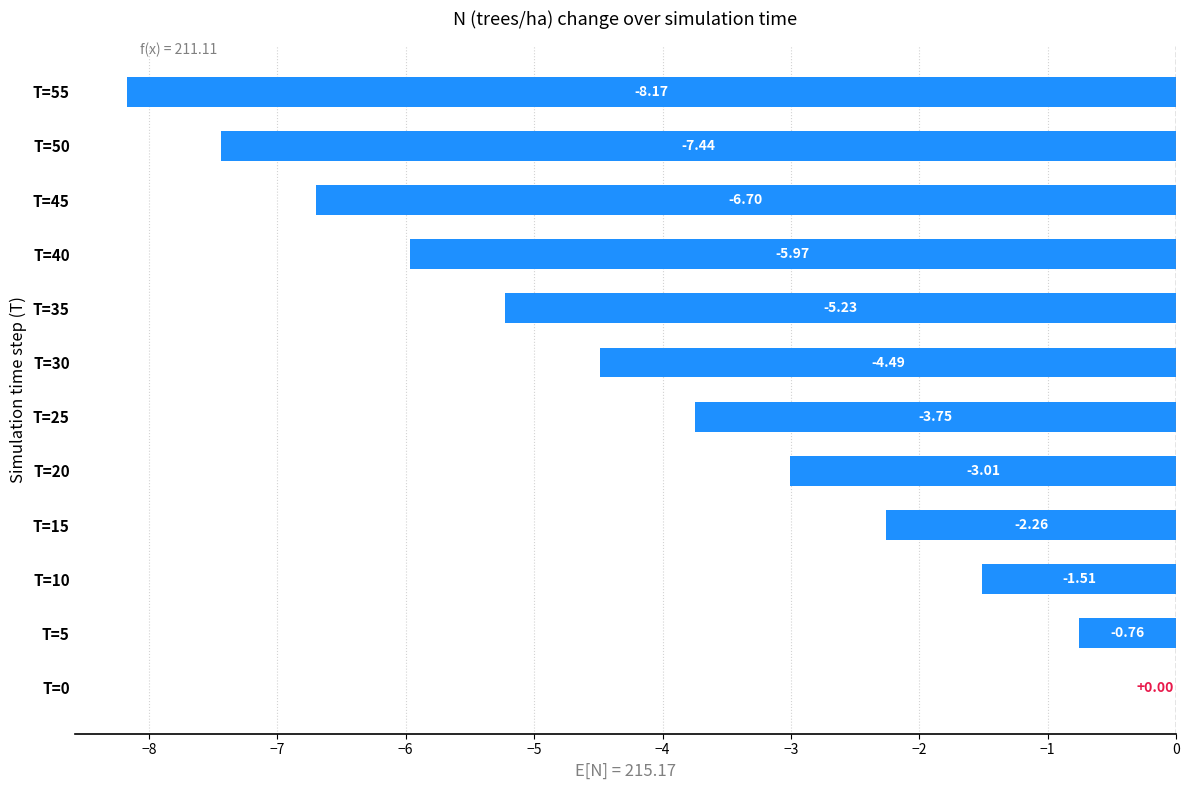

Between T=45 and T=15, which is larger?

T=15